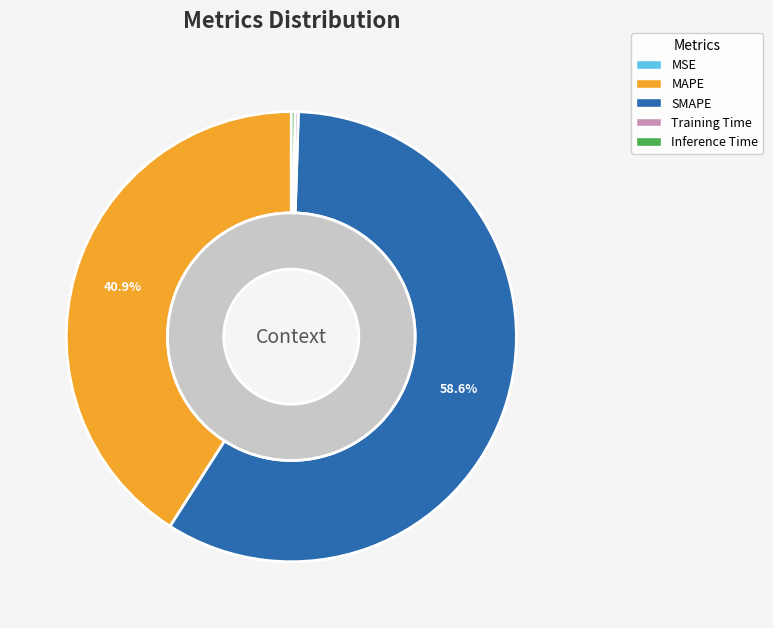

Which category has the biggest portion of the pie?

SMAPE